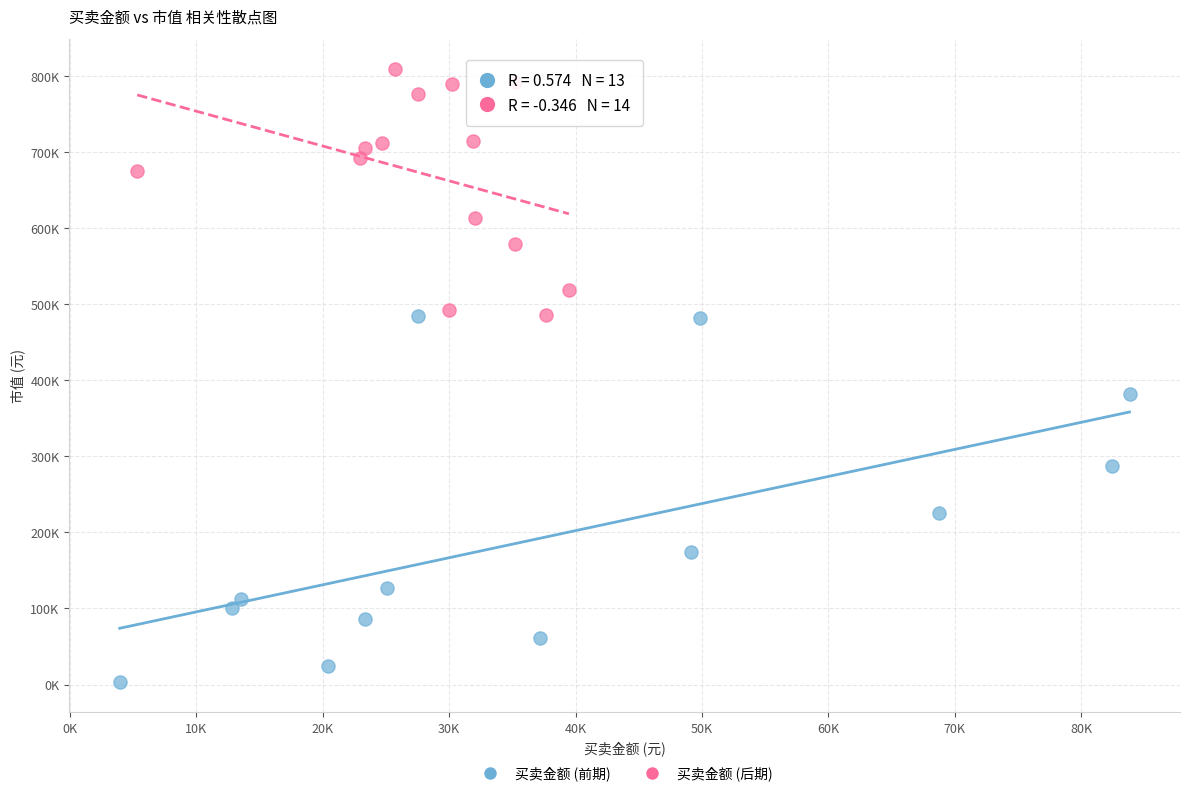

What are all the series names shown in the legend?

买卖金额 (前期), 买卖金额 (后期)